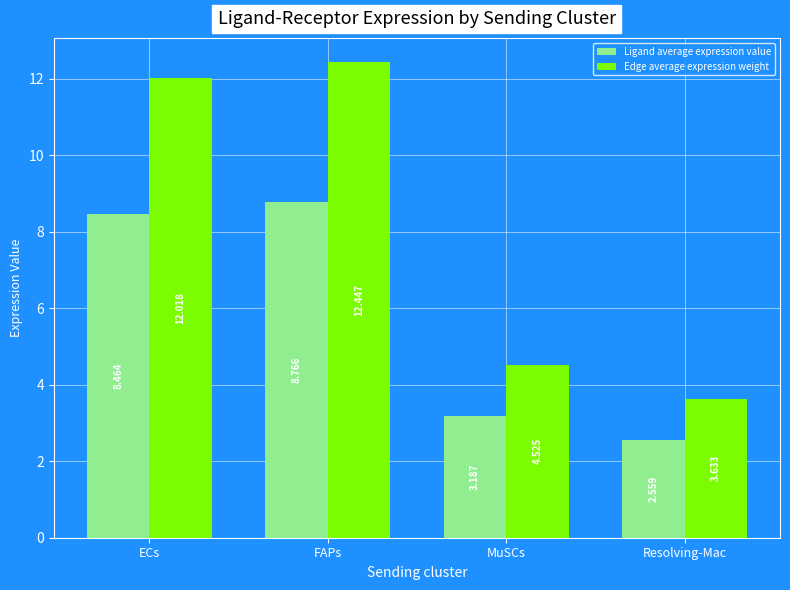

What is the greatest value displayed?

12.4